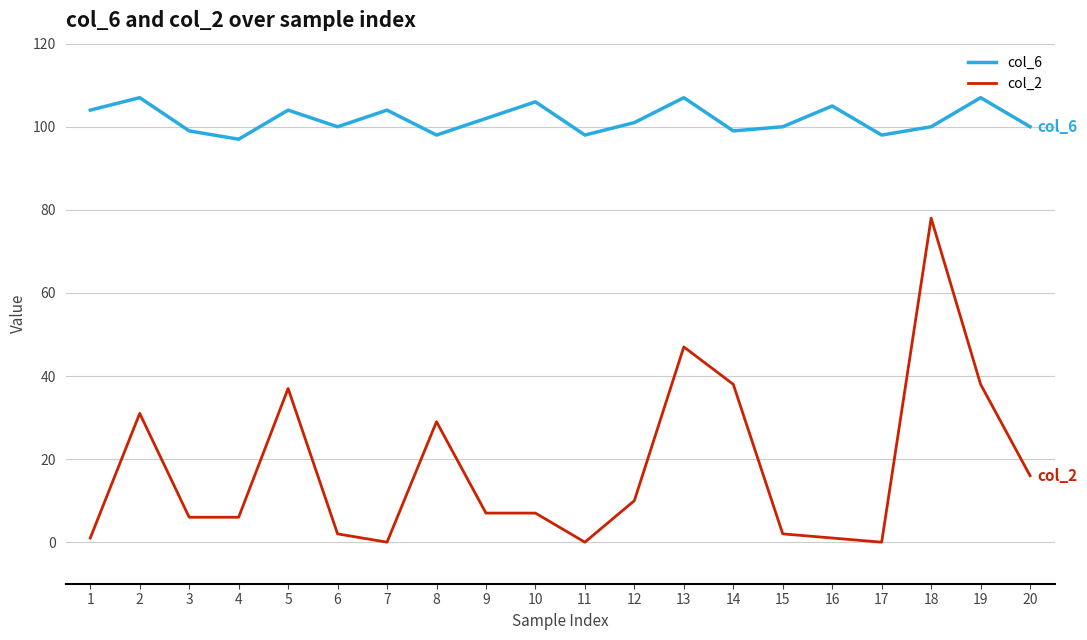

Is it true that col_6 equals 105 at 16?

True